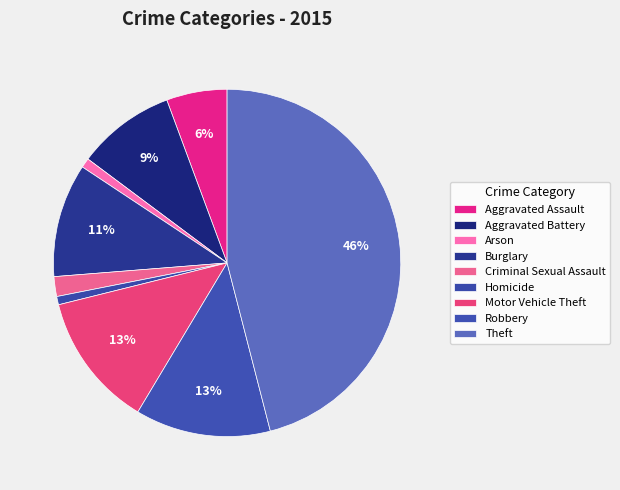

How many segments does this pie chart have?

9